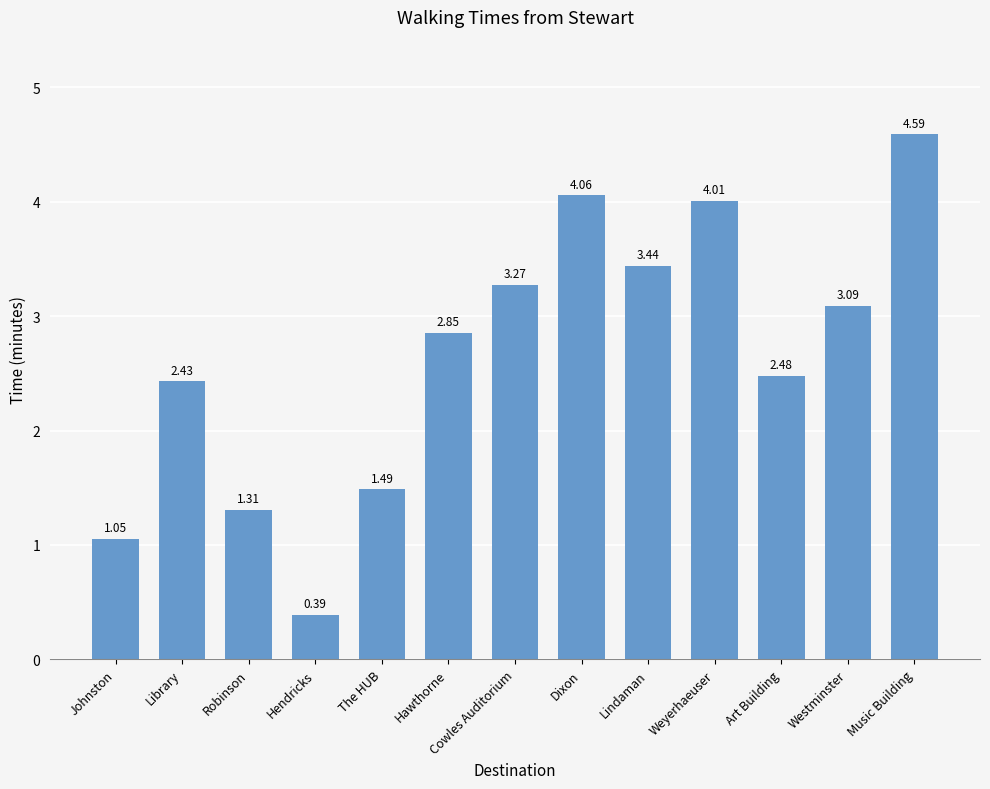

Between Johnston and Dixon, which is larger?

Dixon